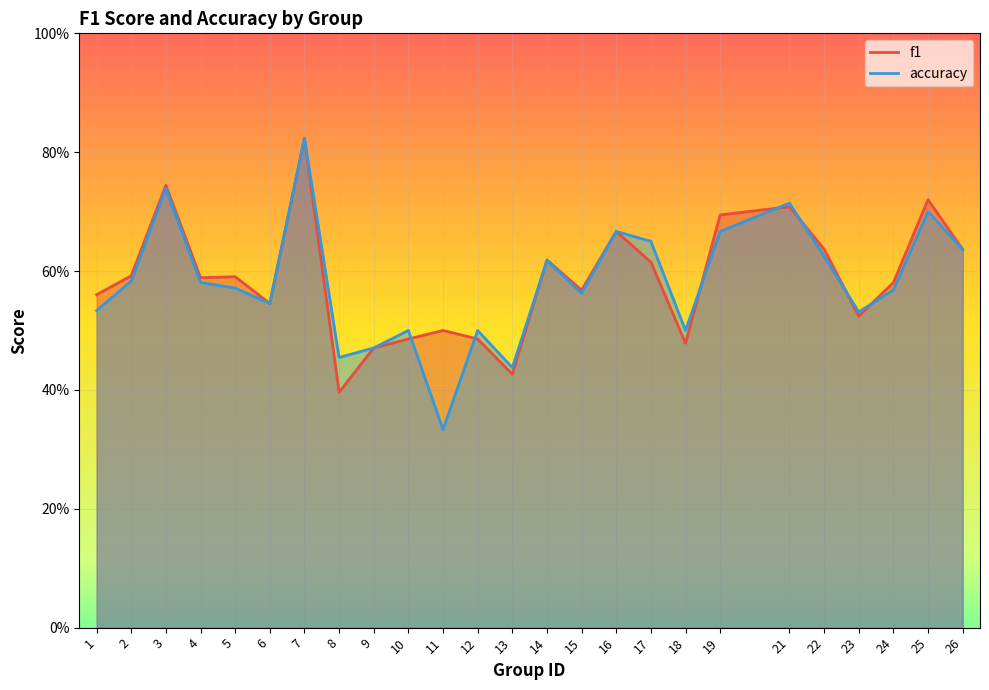

What is the value of the accuracy point at the 4th from the left?

0.6